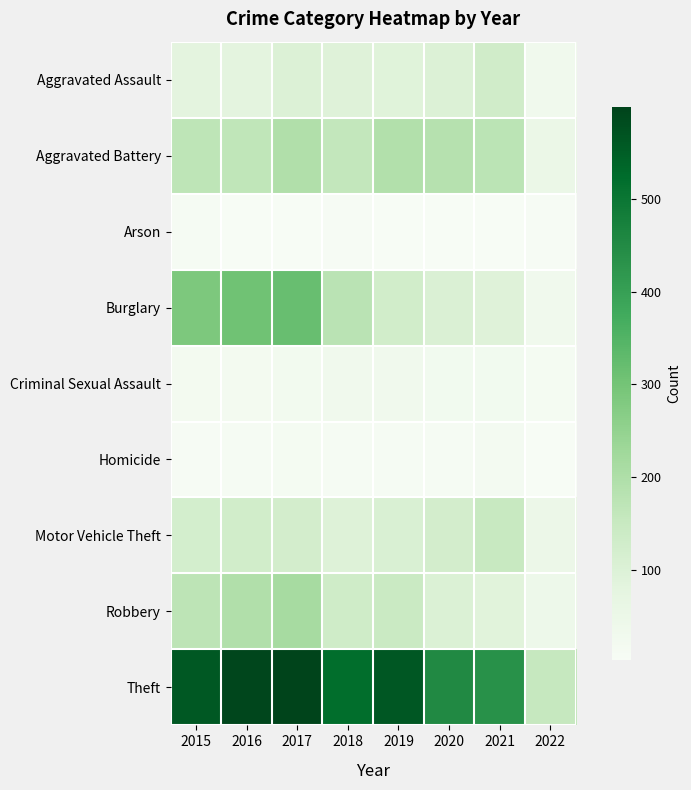

Which category has the highest value across all series?

2017